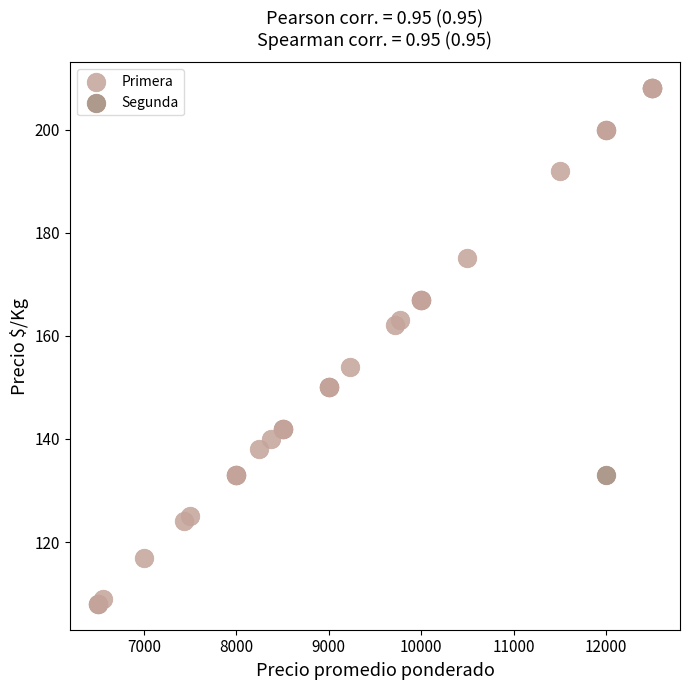

What are all the series names shown in the legend?

Primera, Segunda